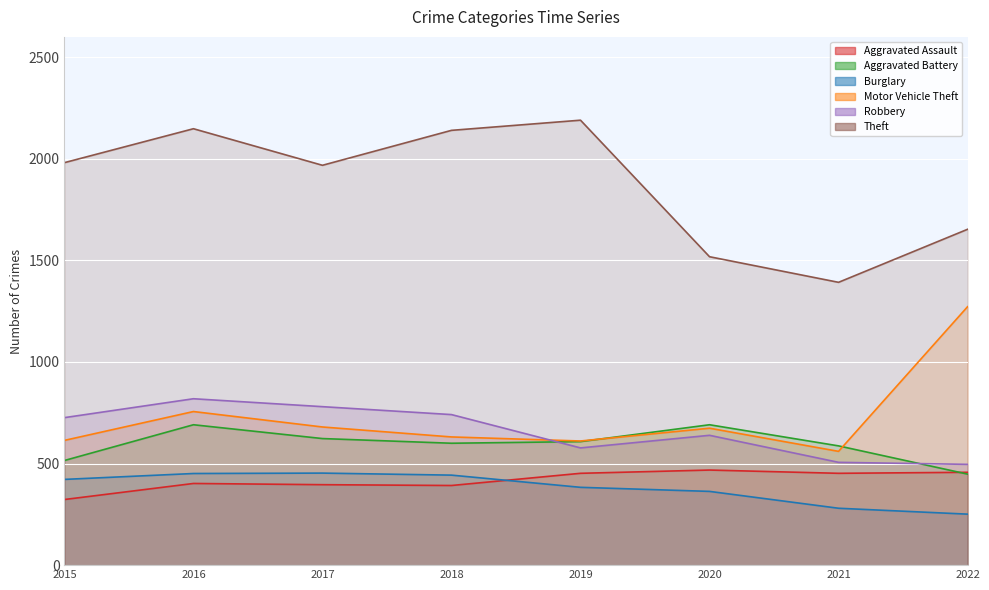

What is the spread (max minus min) of values at 2020?

1155